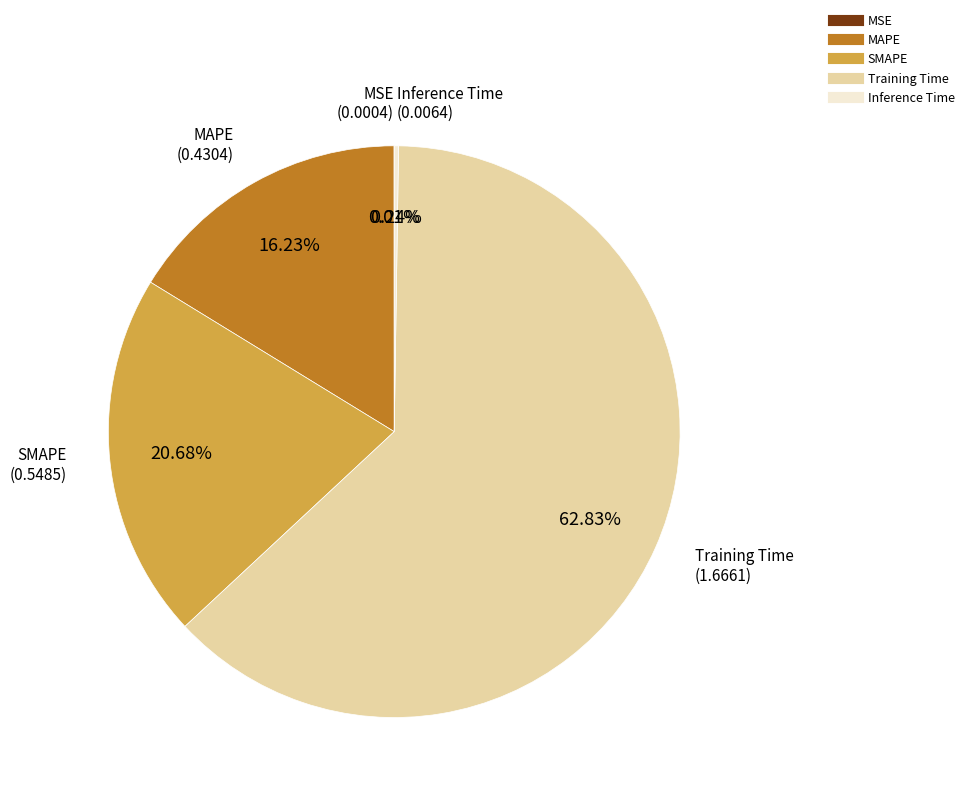

Which slice is the largest?

Training Time